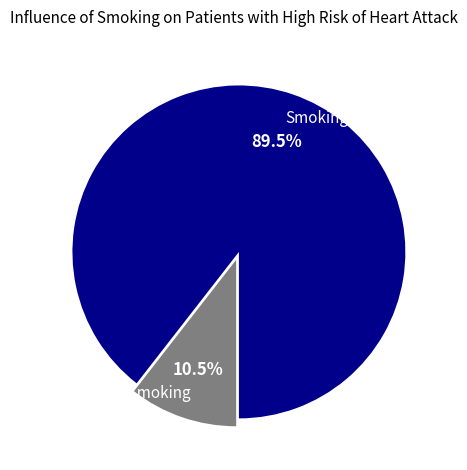

Is there any slice that represents more than half of the pie?

Yes